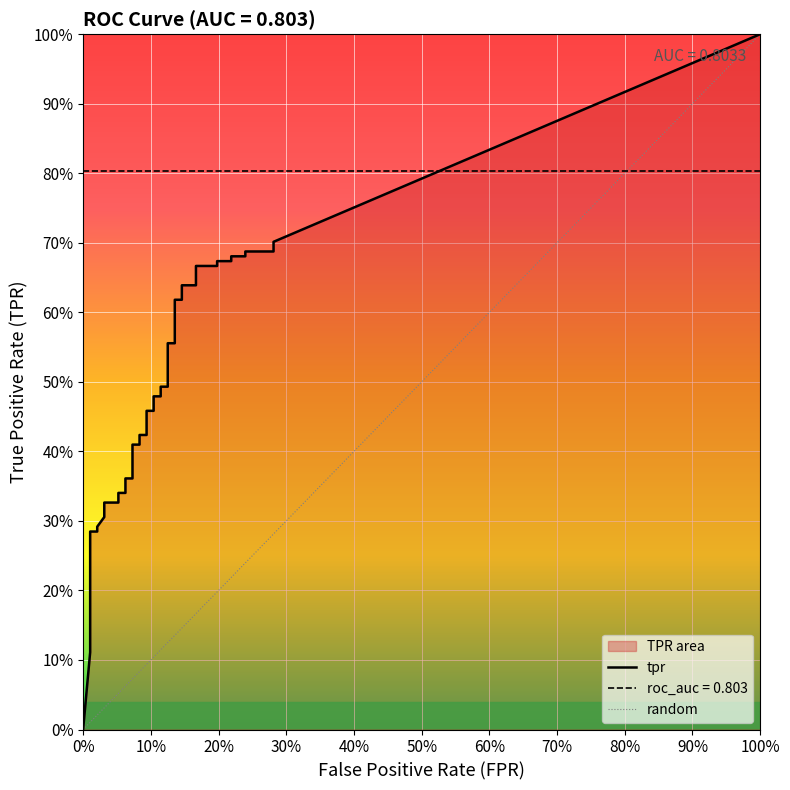

True or false: fpr has a value of 0.1 at 21.

False